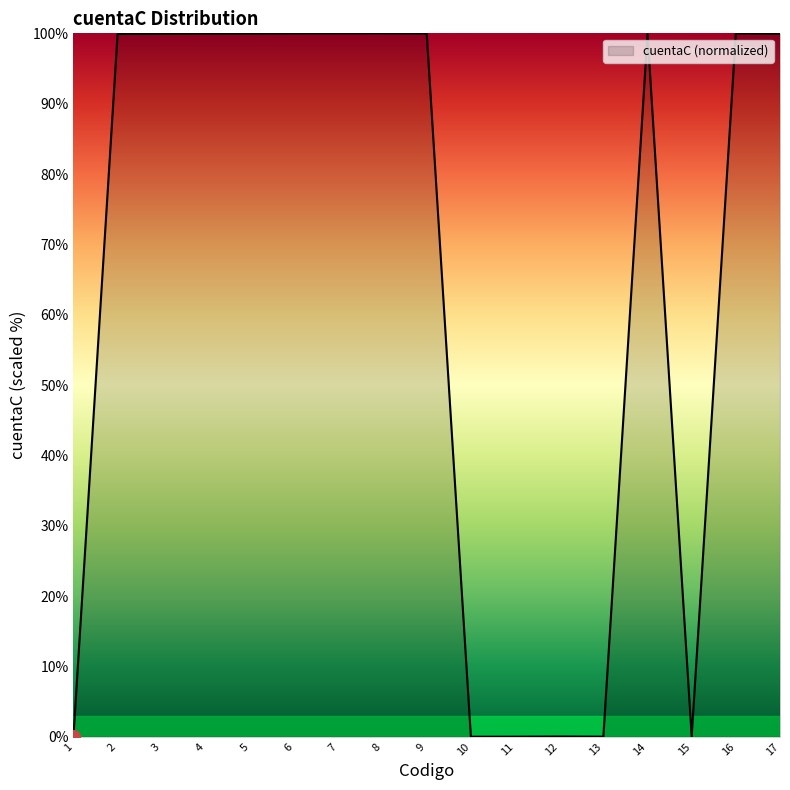

Is it true that the value at 5 is 100.0?

True